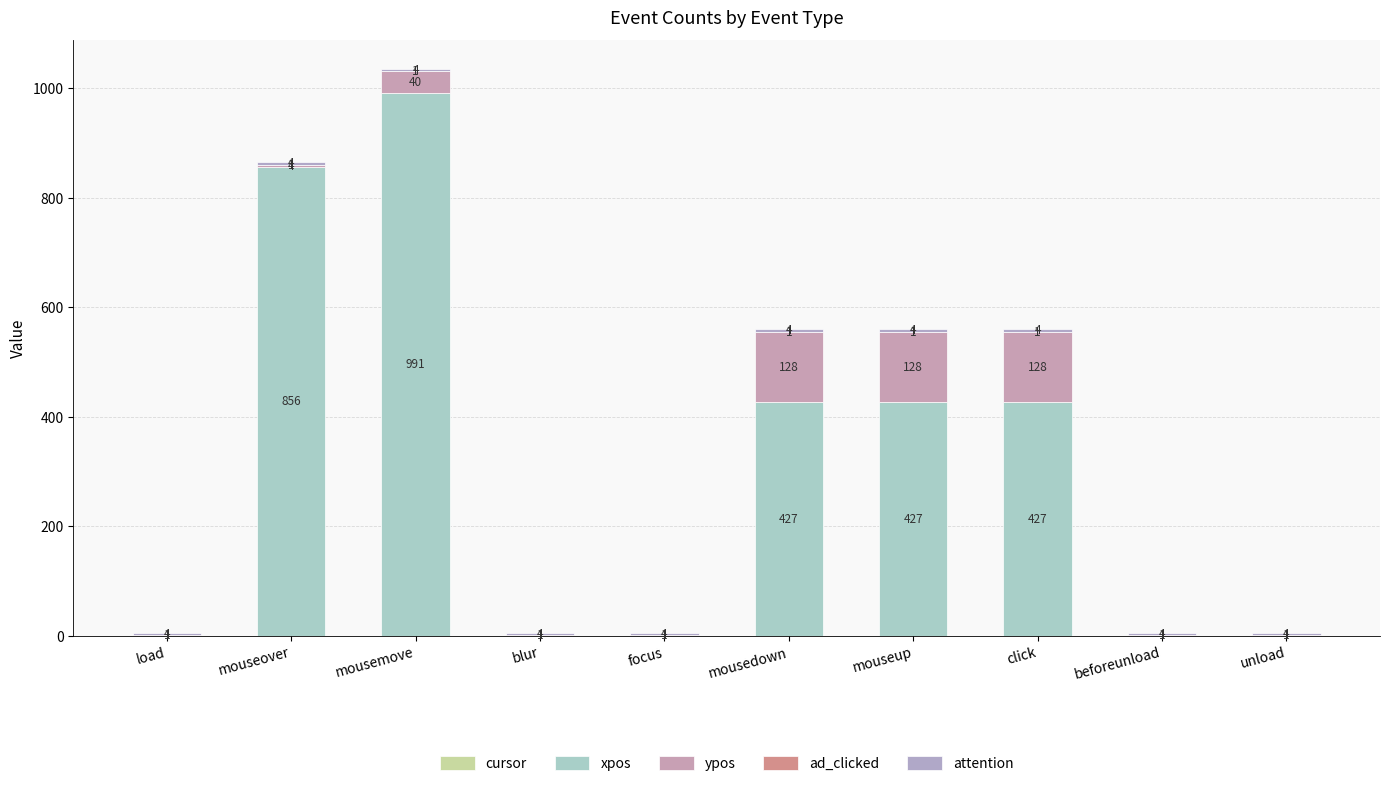

Are the bars horizontal?

No